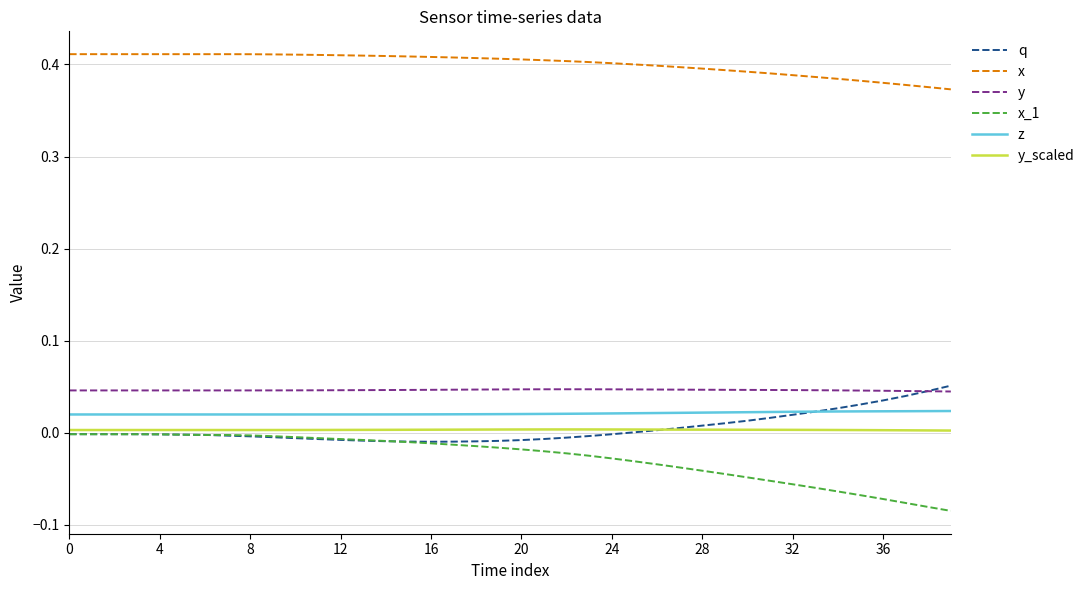

True or false: x and y_scaled intersect in this chart.

False